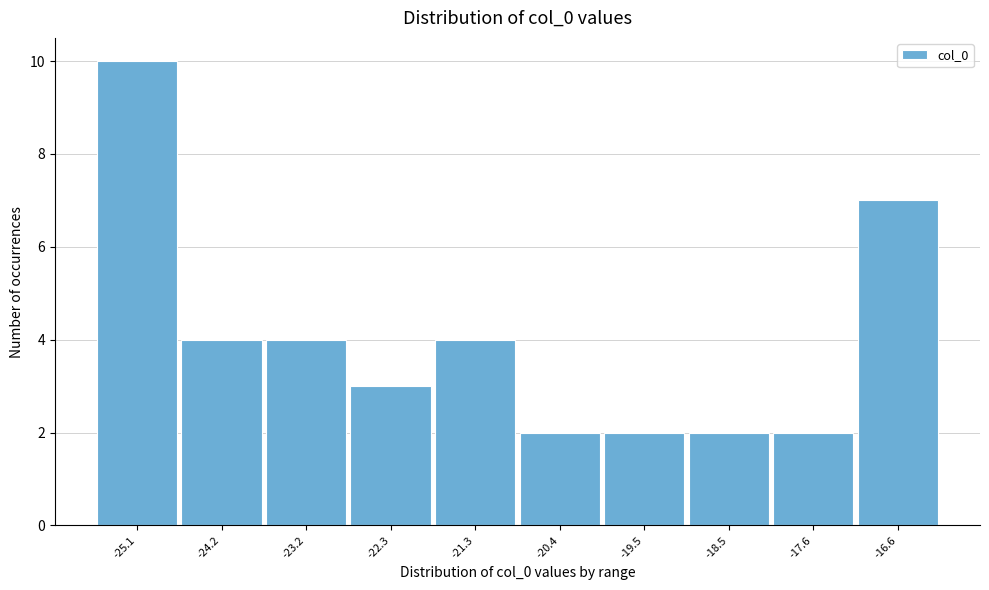

Reading right to left, what are all the values shown in this chart?

-16.6=7	-17.6=2	-18.5=2	-19.5=2	-20.4=2	-21.3=4	-22.3=3	-23.2=4	-24.2=4	-25.1=10